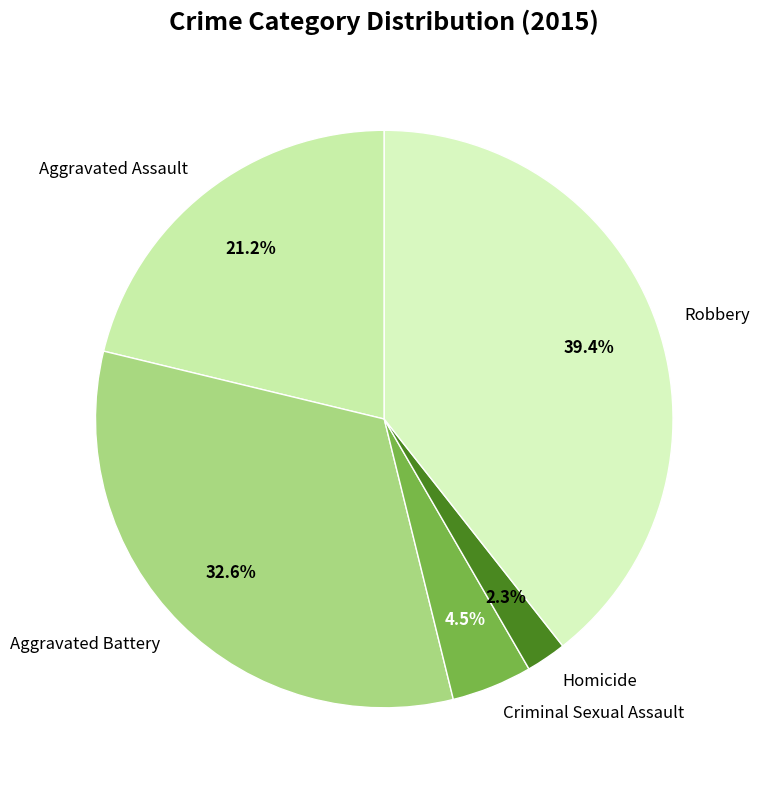

Rank the categories by value from highest to lowest.

Robbery, Aggravated Battery, Aggravated Assault, Criminal Sexual Assault, Homicide